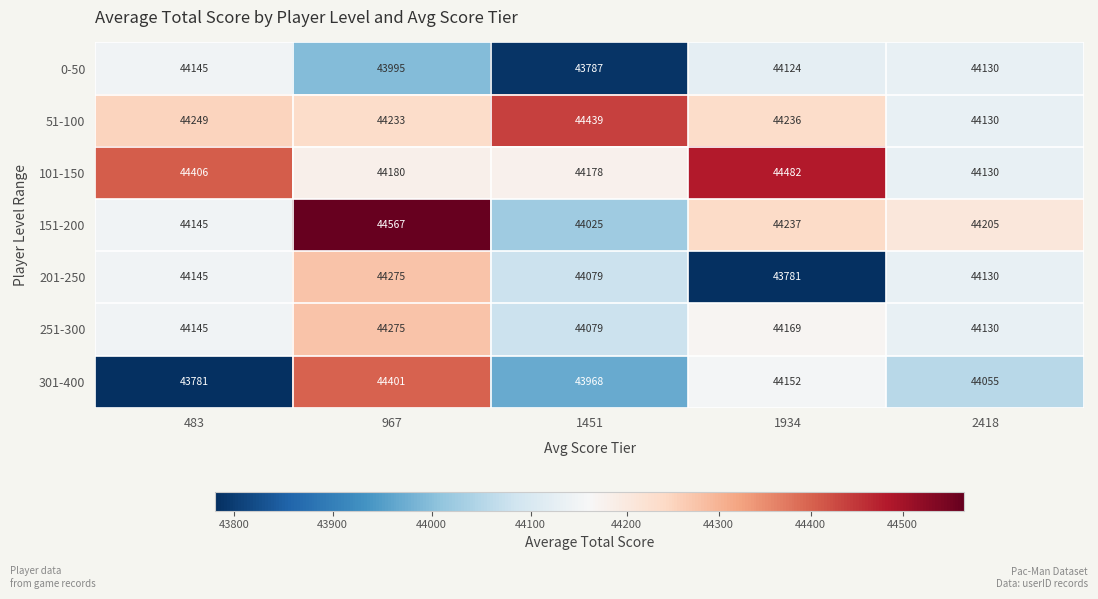

How many series are shown in this chart?

7